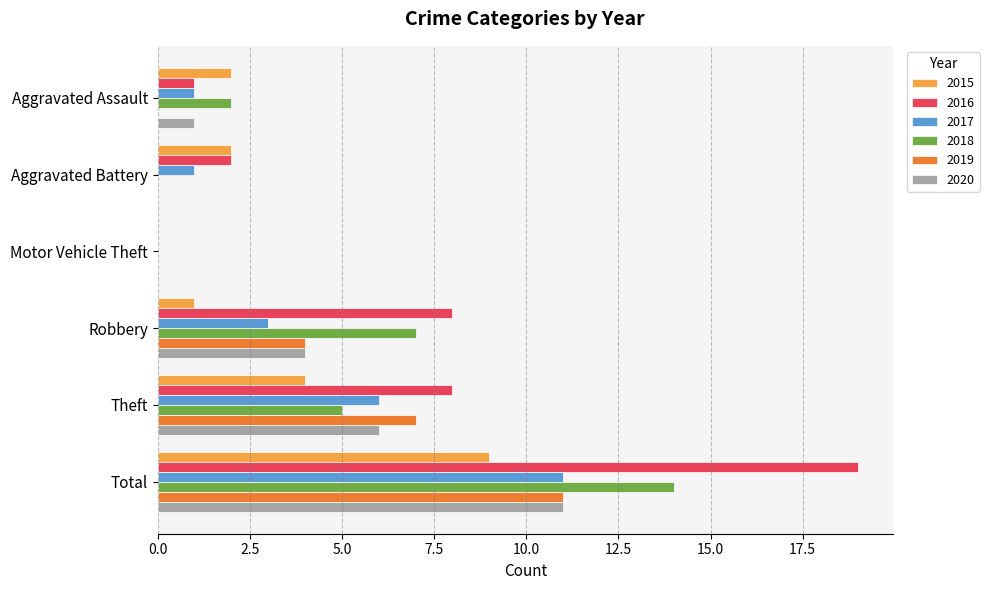

What is the maximum value for 2016?

19